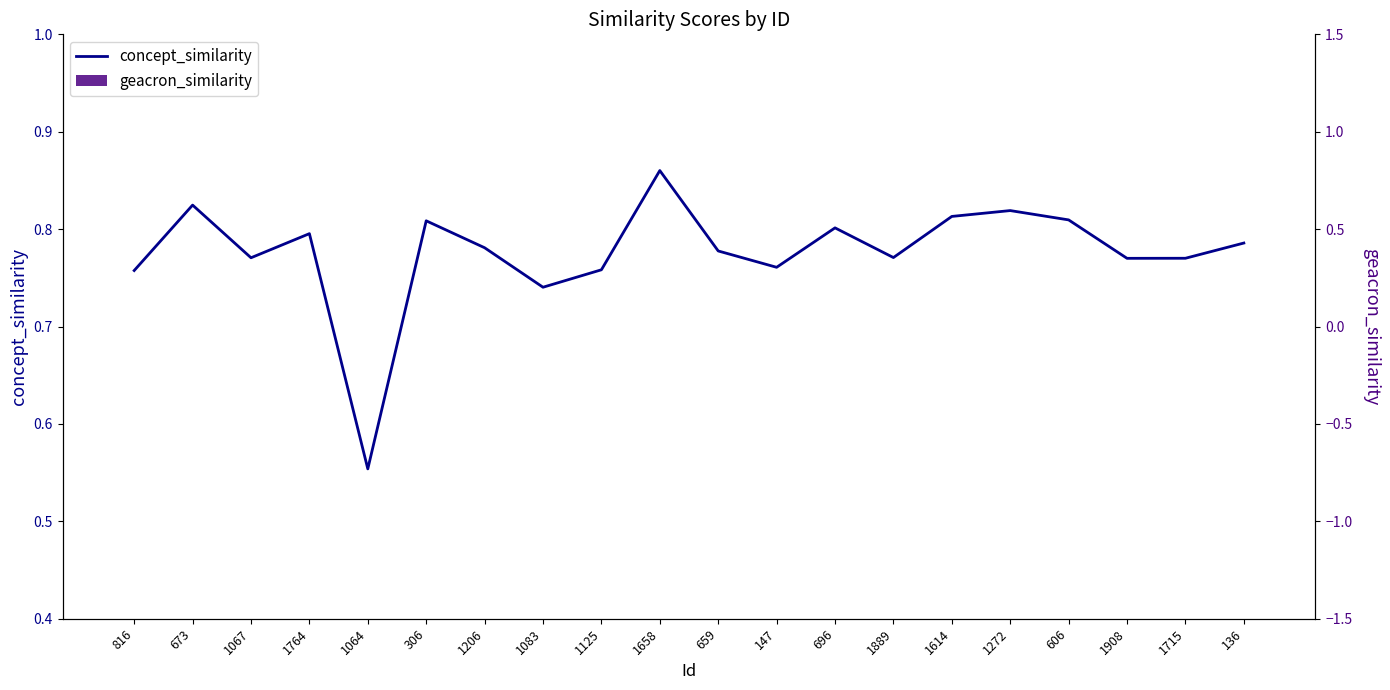

What is the difference between the second highest and second lowest values in the concept_similarity series?

0.1